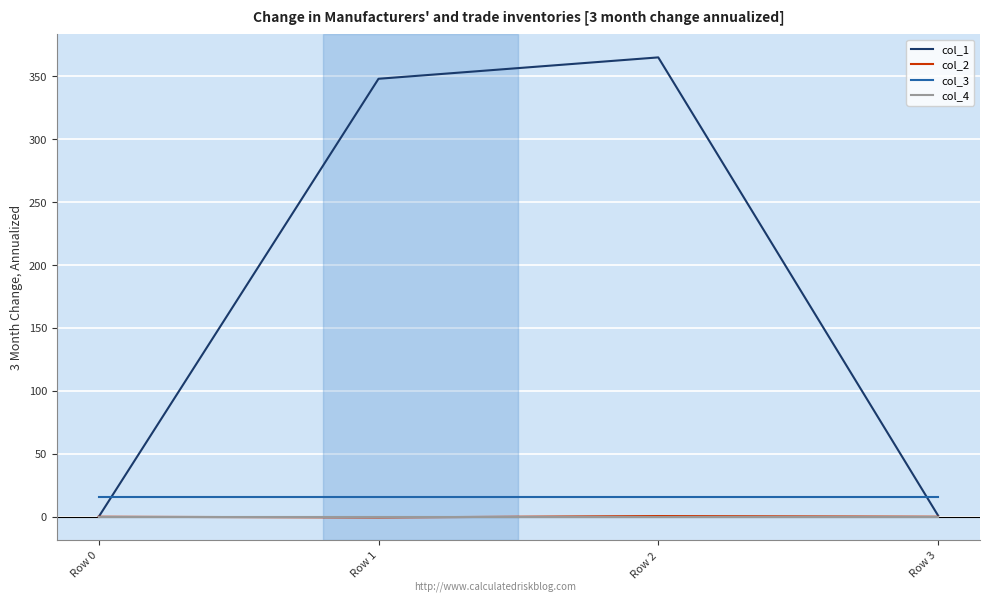

The value of col_1 at Row 0 is 154.6. True or false?

False